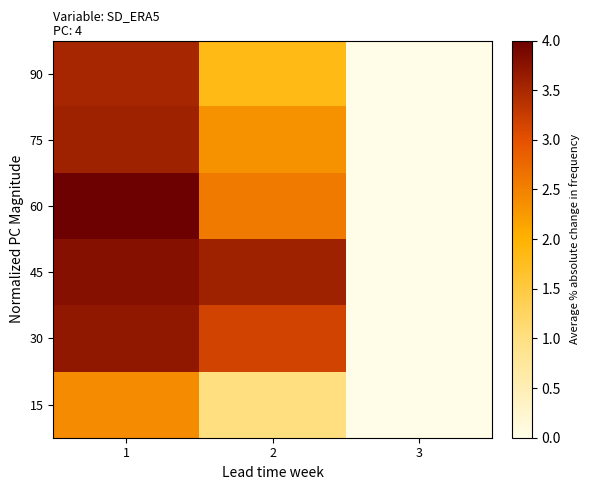

Which has a higher value, 2 or 1?

1